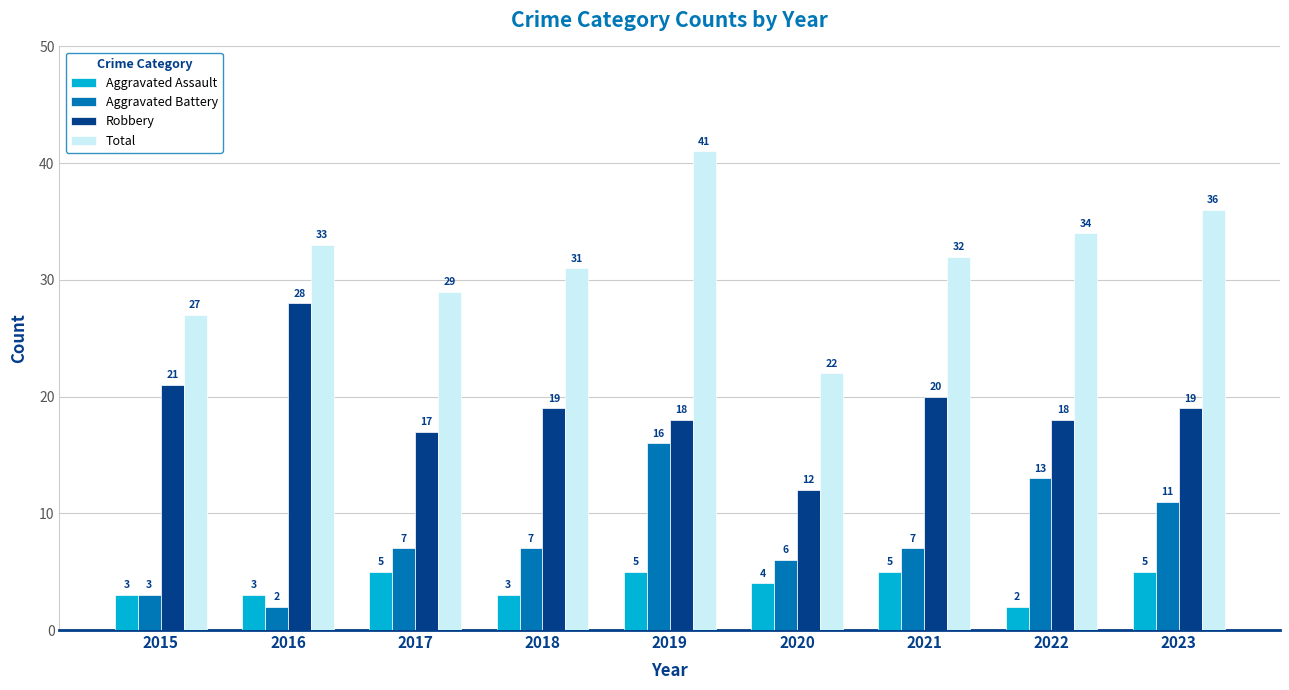

Which series has the largest total across all categories?

Total